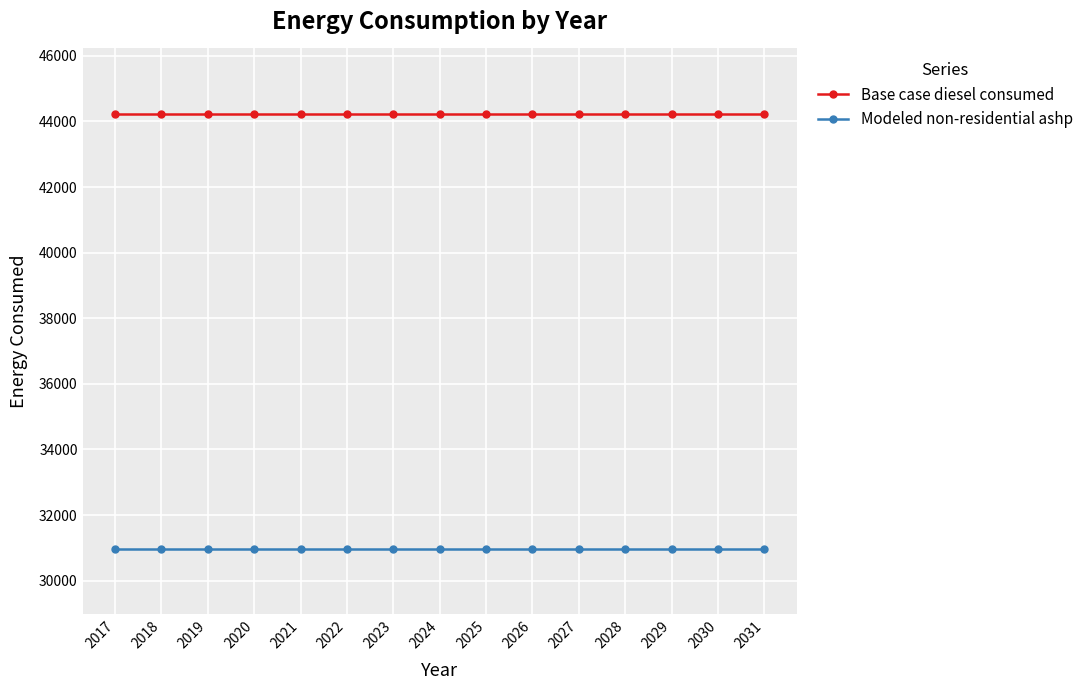

Does the chart display data point markers on the line(s)?

Yes